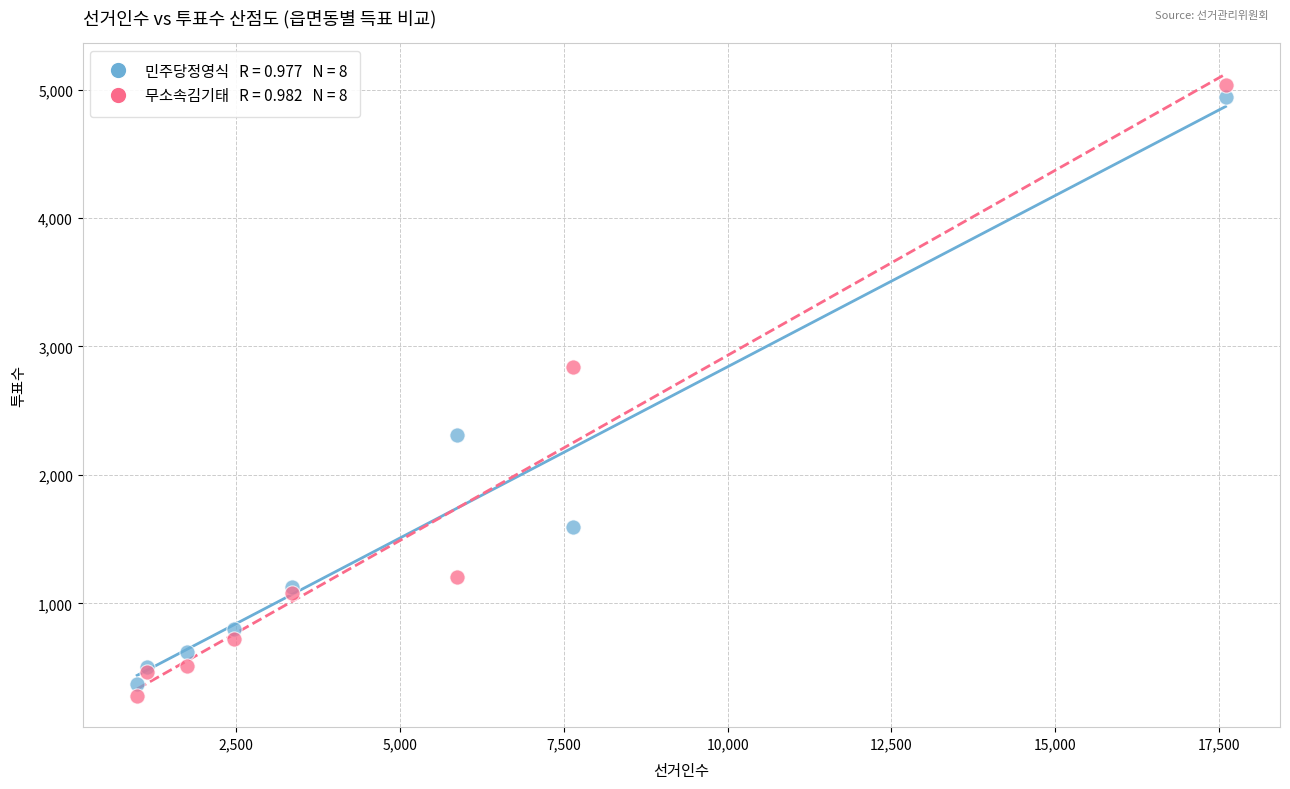

Across all series, what Y value is closest to 2657?

2839